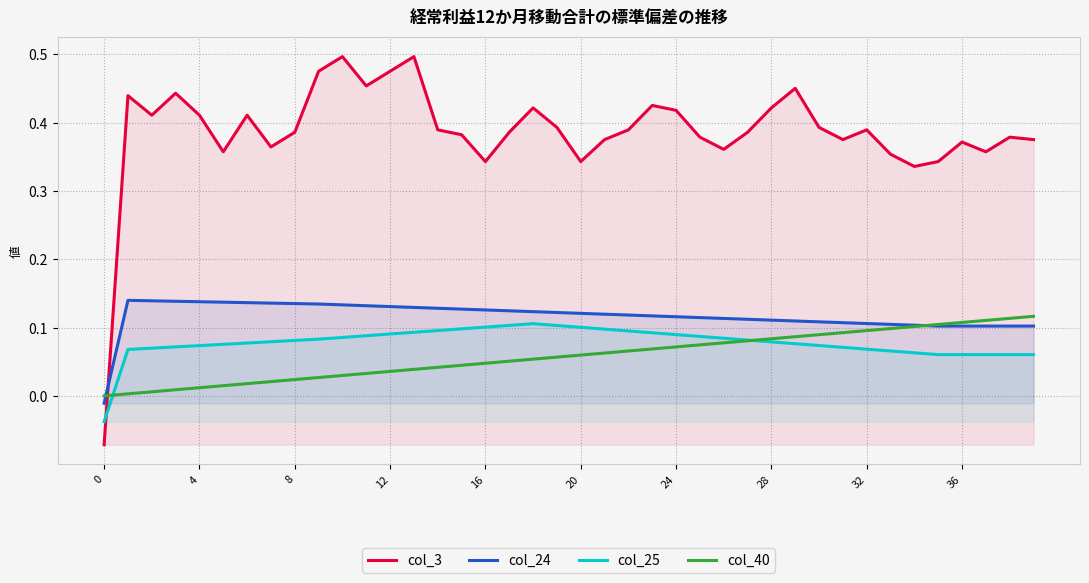

True or false: col_3 has more than 2 points higher than both neighbors.

True